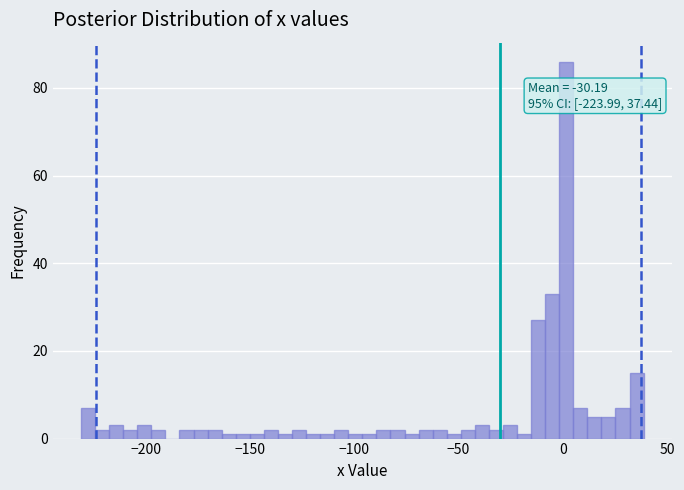

Around what value on the x-axis is the tallest bar? Give the approximate position of its centre, as read against the axis.

0